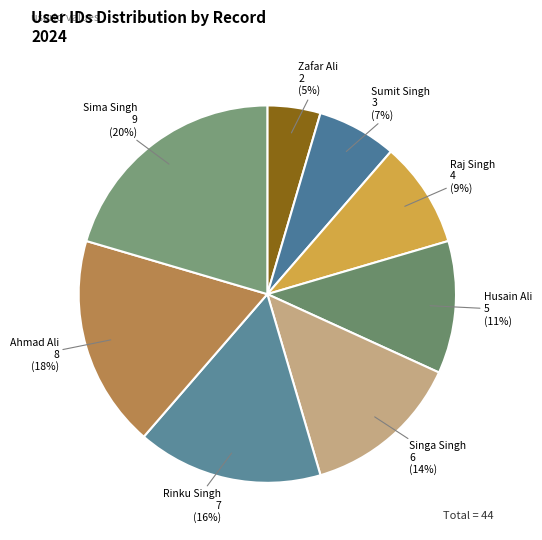

True or false: Husain Ali accounts for 11% of the total.

True